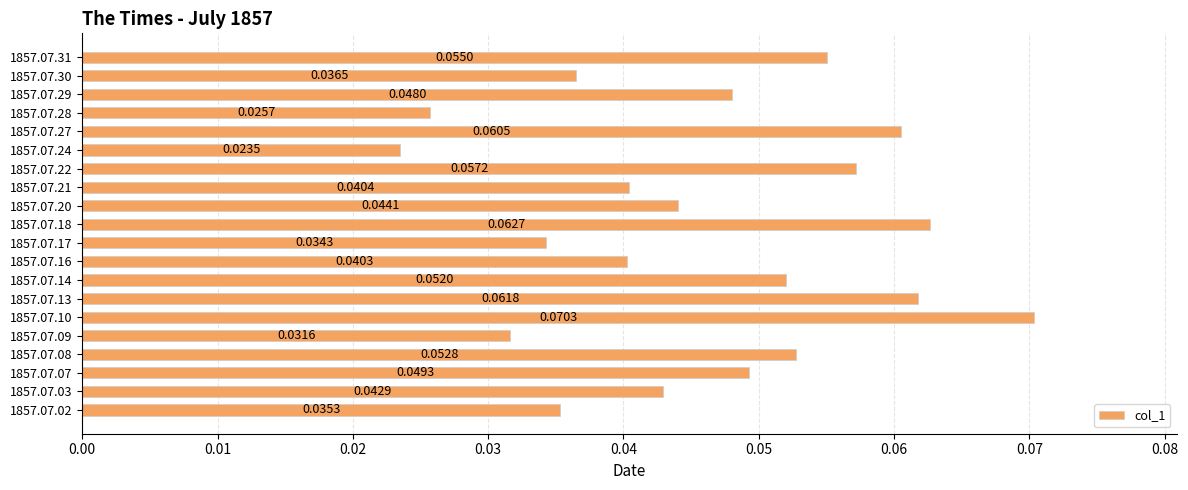

List the labels in order of value, smallest first.

1857.07.24, 1857.07.28, 1857.07.09, 1857.07.17, 1857.07.02, 1857.07.30, 1857.07.16, 1857.07.21, 1857.07.03, 1857.07.20, 1857.07.29, 1857.07.07, 1857.07.14, 1857.07.08, 1857.07.31, 1857.07.22, 1857.07.27, 1857.07.13, 1857.07.18, 1857.07.10